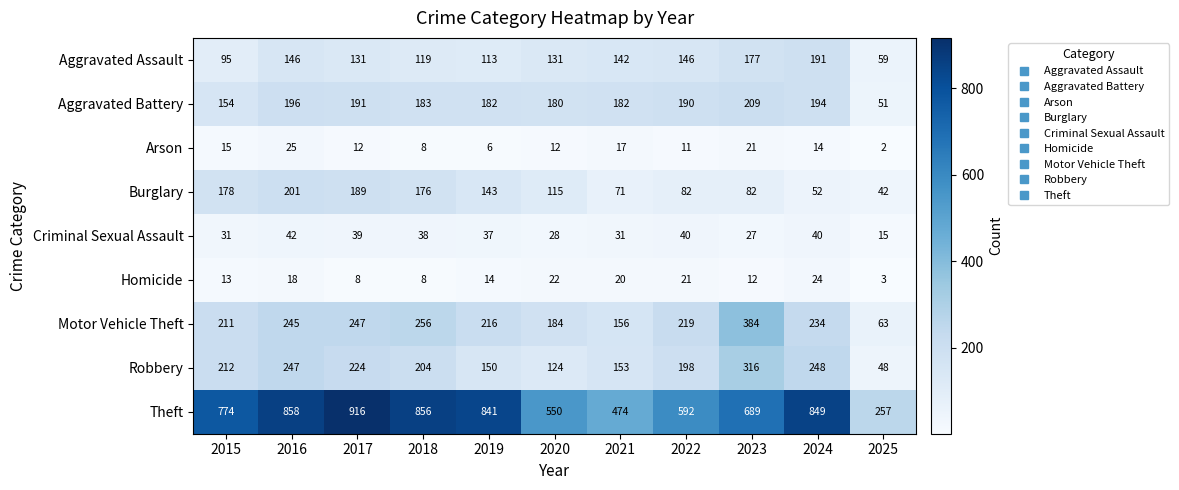

What is the total value across all series at 2020?

1346